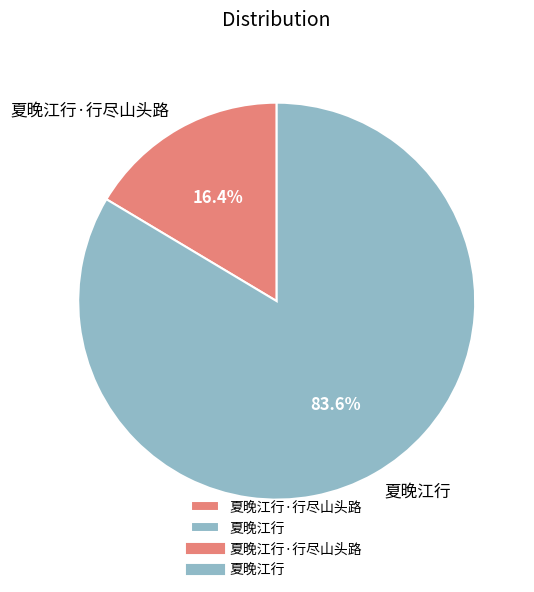

Is it true that 夏晚江行 is 78% of the pie?

False